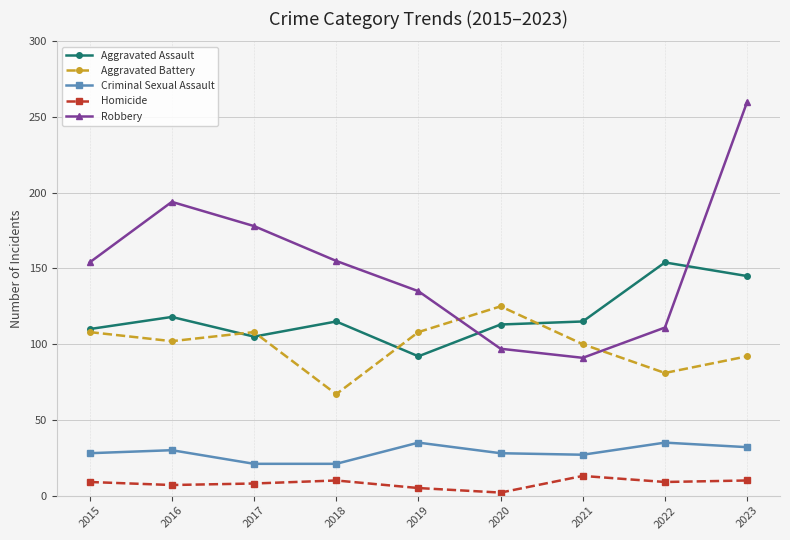

Which series changed the most between 2017 and 2020?

Robbery